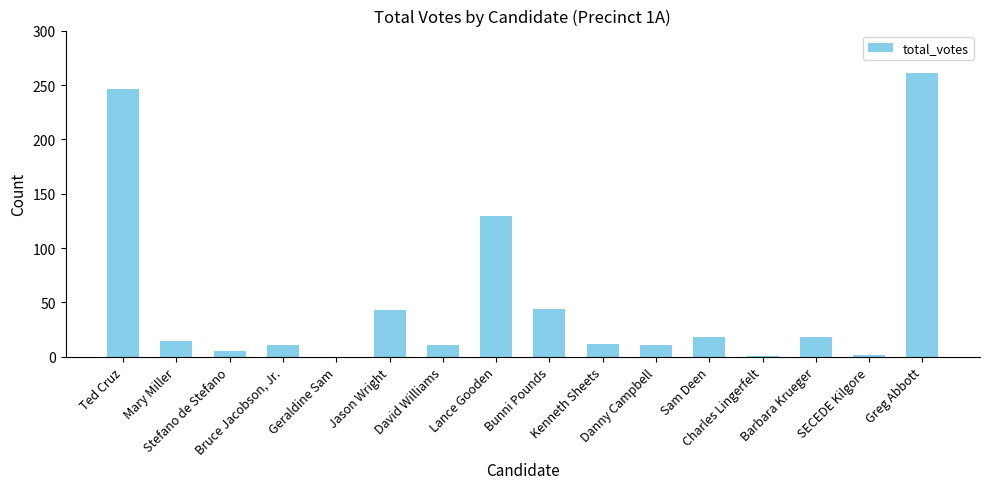

What is the sum of all values?

828